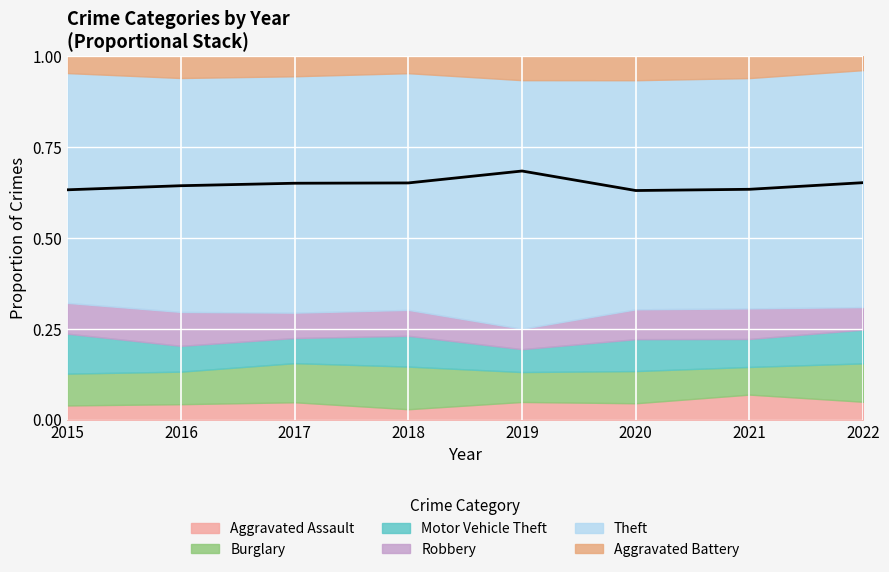

What is the greatest value displayed?

0.7